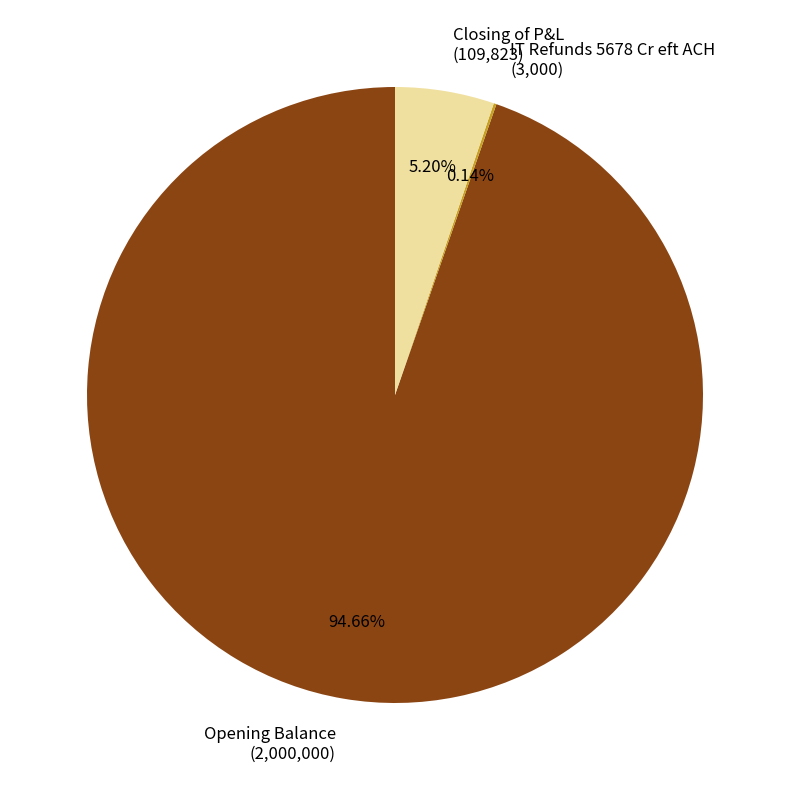

Is there a majority slice in this chart?

Yes